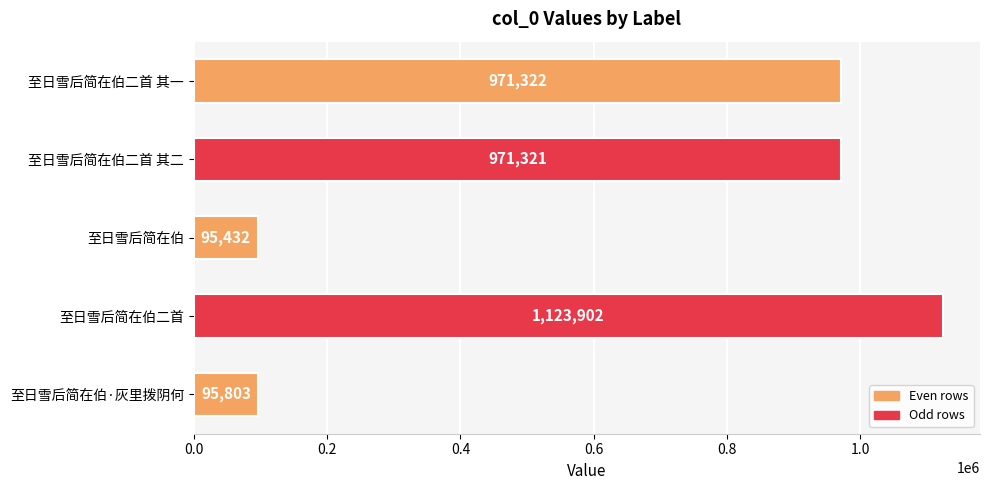

What is the sum of the values at 至日雪后简在伯 and 至日雪后简在伯二首 其一?

1066754